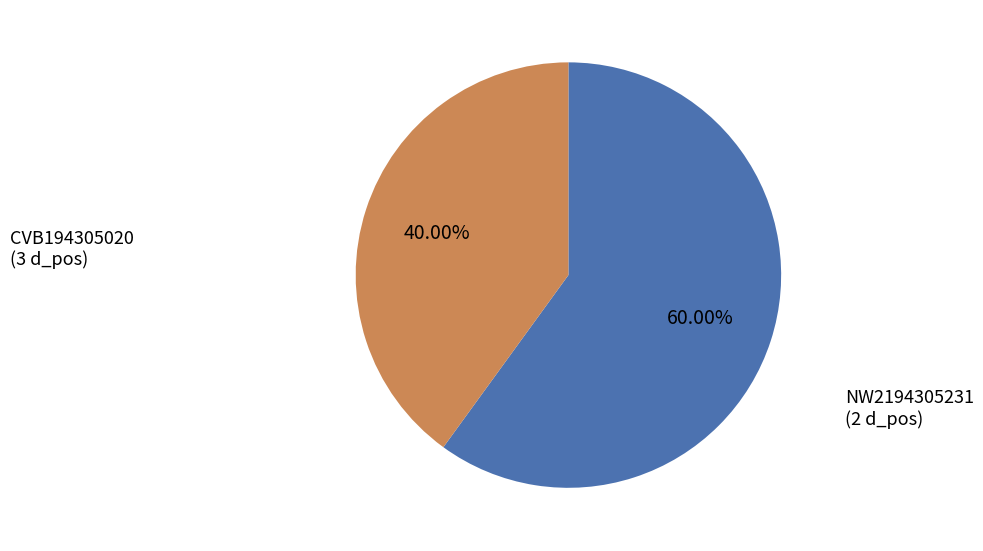

Which category accounts for the majority?

CVB194305020